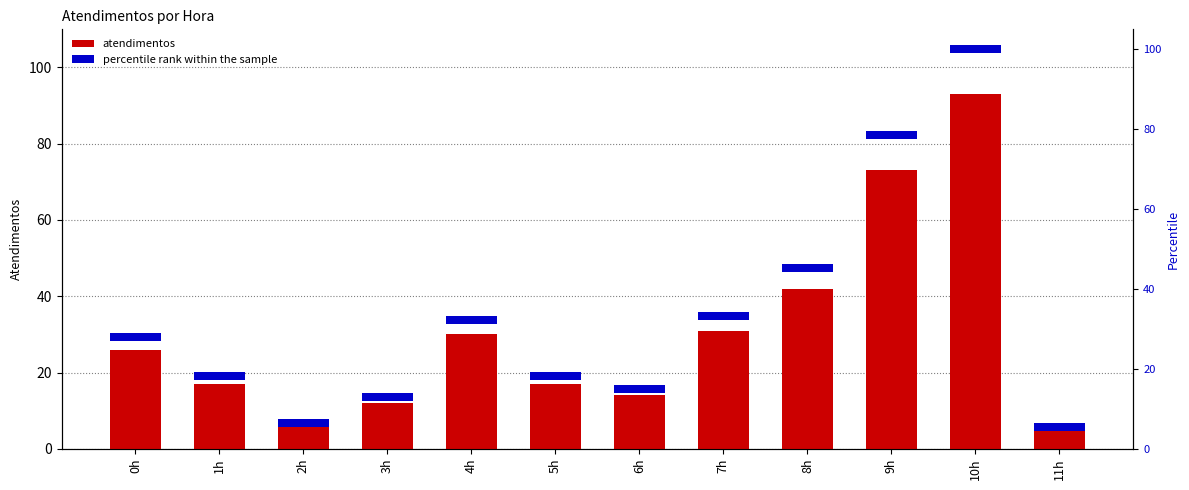

What is the label of the 3rd bar from the left?

2h